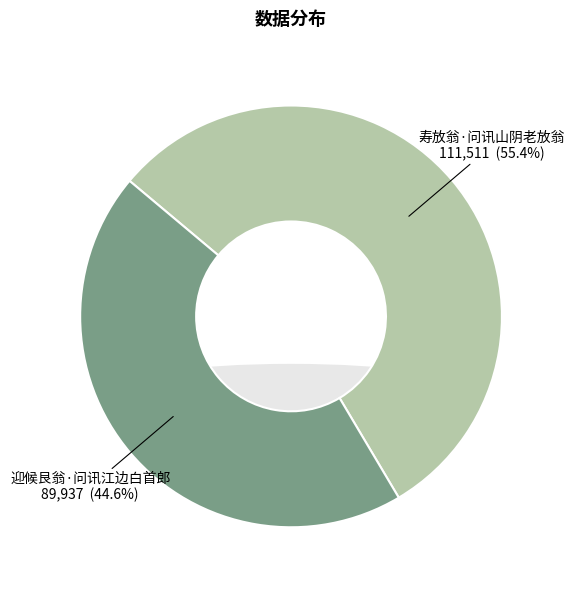

Rank the categories by value from highest to lowest.

寿放翁·问讯山阴老放翁, 迎候艮翁·问讯江边白首郎